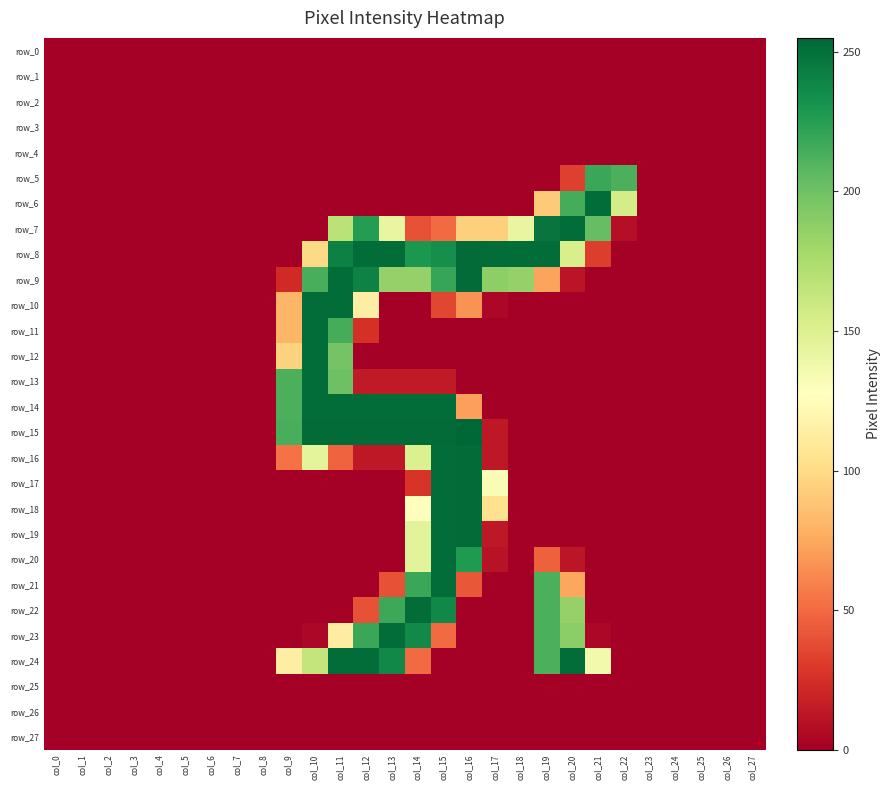

Between col_2 and col_11, which is larger?

col_2